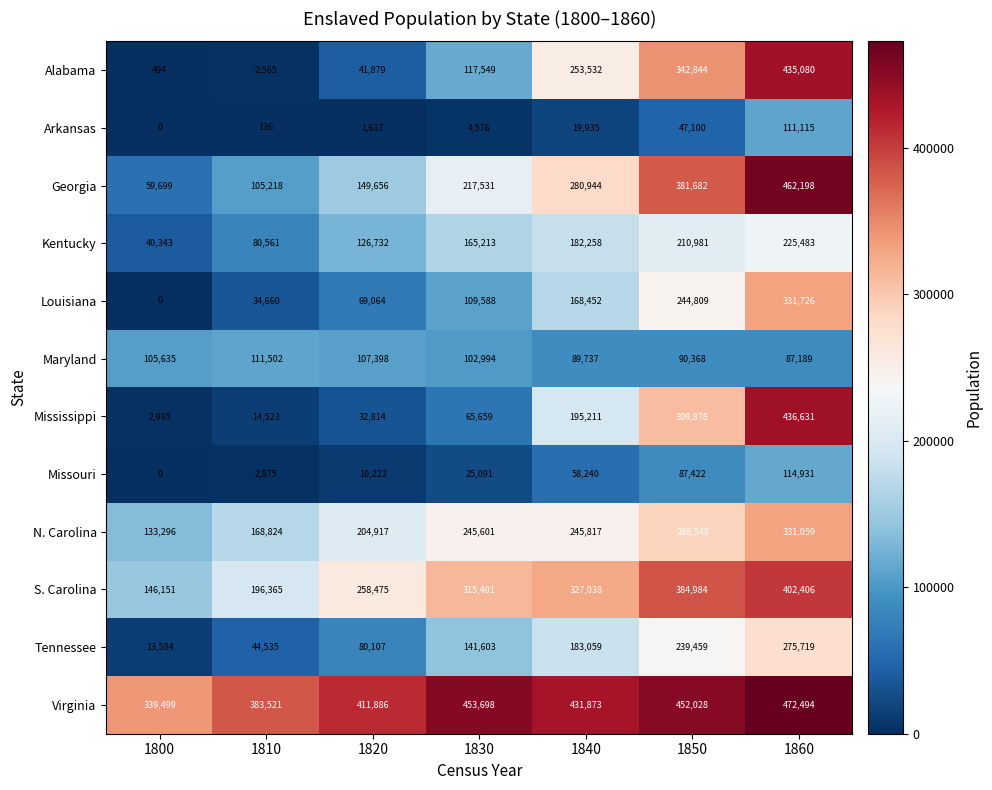

At which label is Virginia closest to 405996?

1820